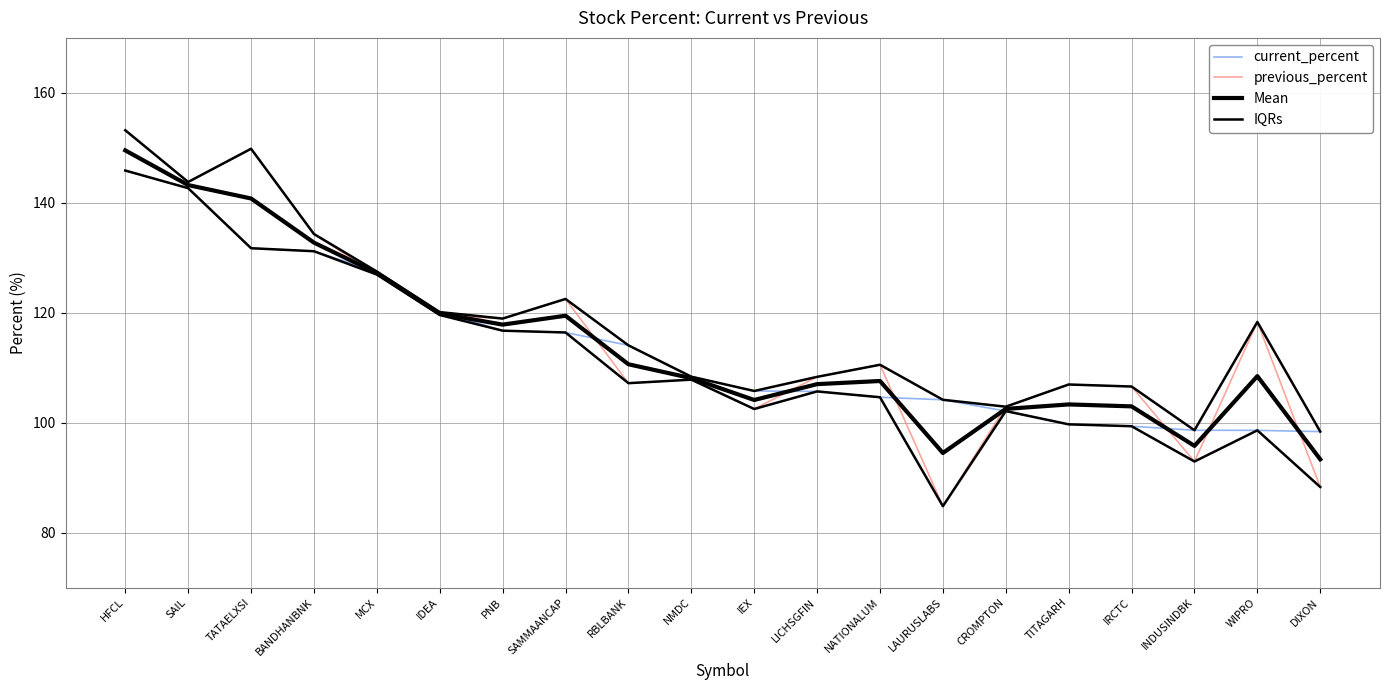

What is the label of the 19th point from the left?

WIPRO